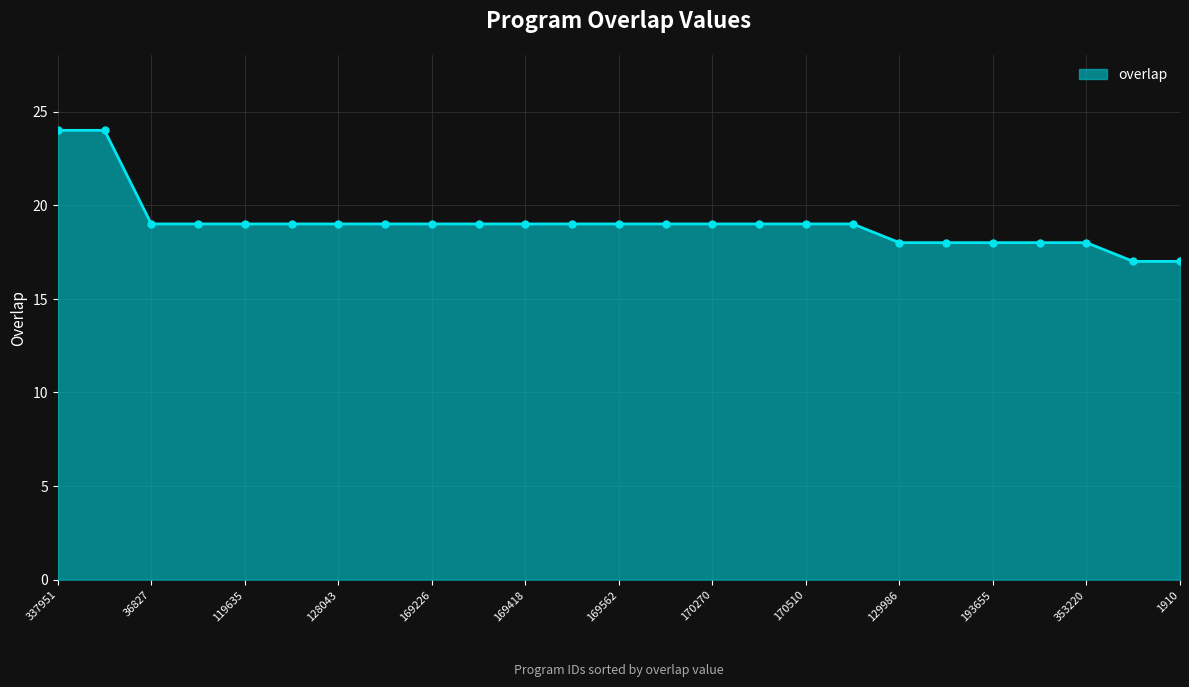

Reading left to right, list all the values displayed in this chart.

24	24	19	19	19	19	19	19	19	19	19	19	19	19	19	19	19	19	18	18	18	18	18	17	17